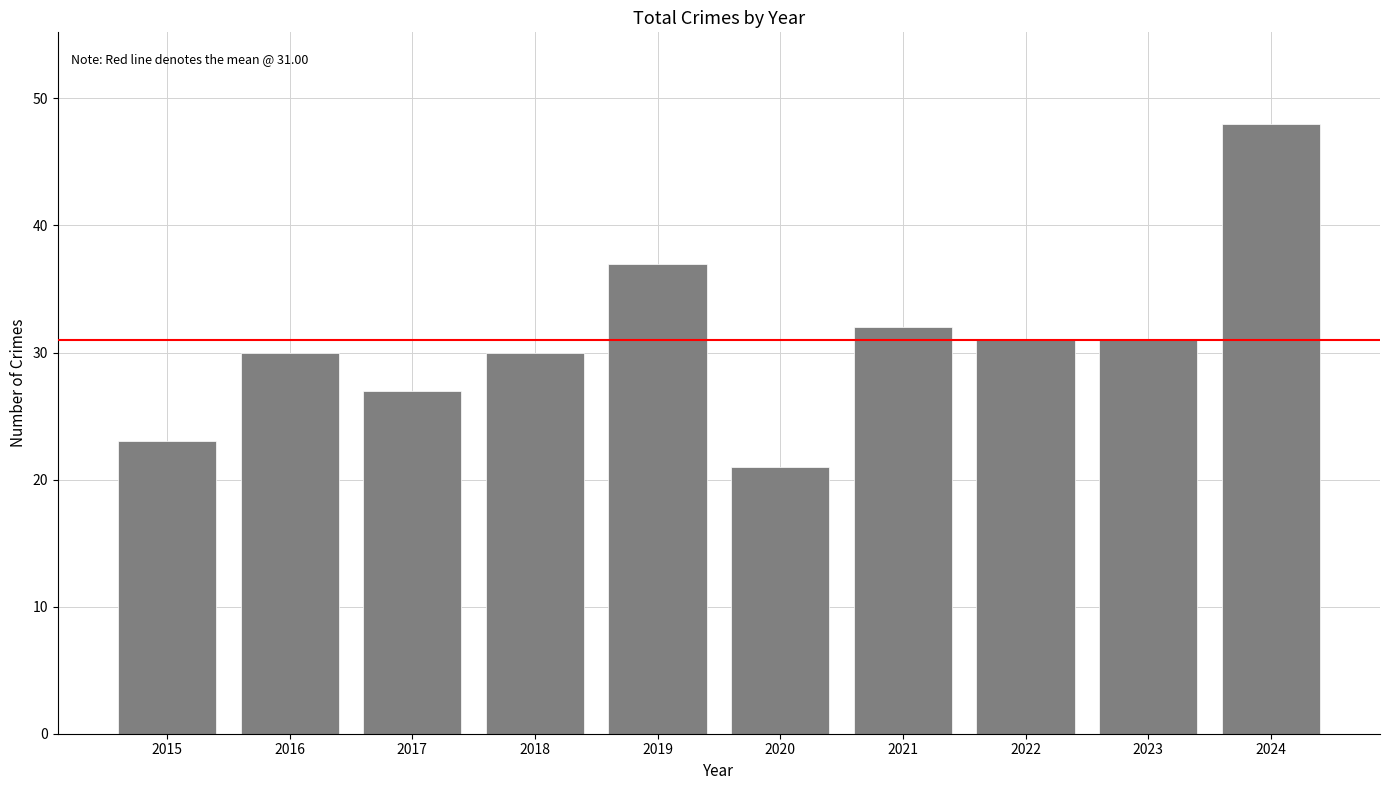

What is the smallest value displayed?

21